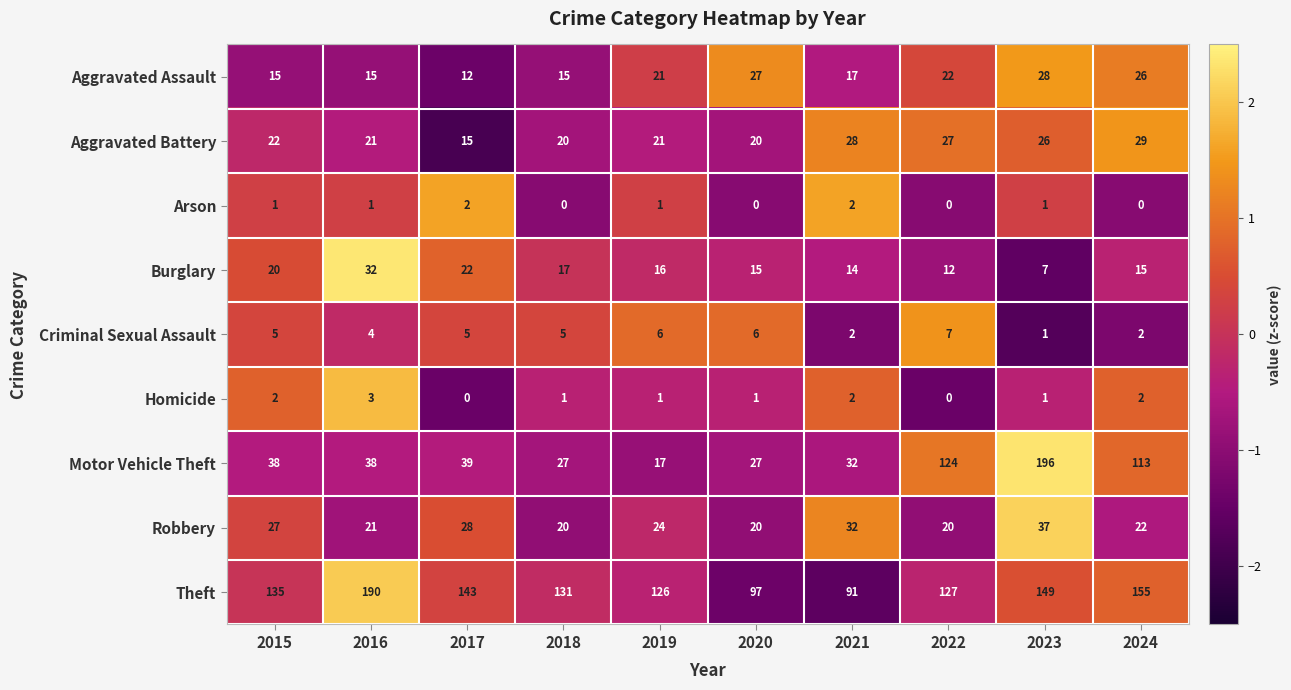

What is the minimum value shown in the chart?

0